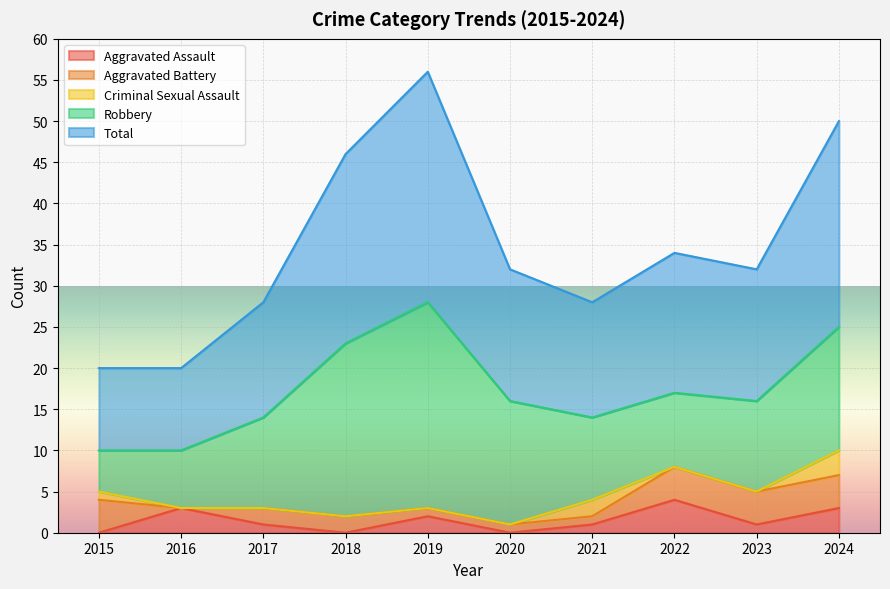

What are all the series names shown in the legend?

Aggravated Assault, Aggravated Battery, Criminal Sexual Assault, Robbery, Total